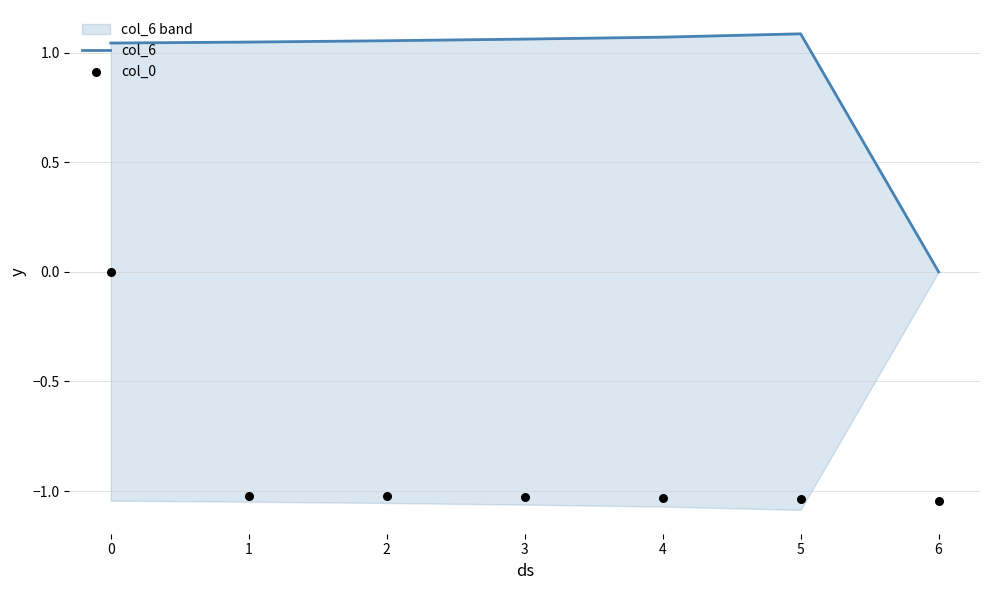

Which series reaches the maximum Y coordinate?

col_6